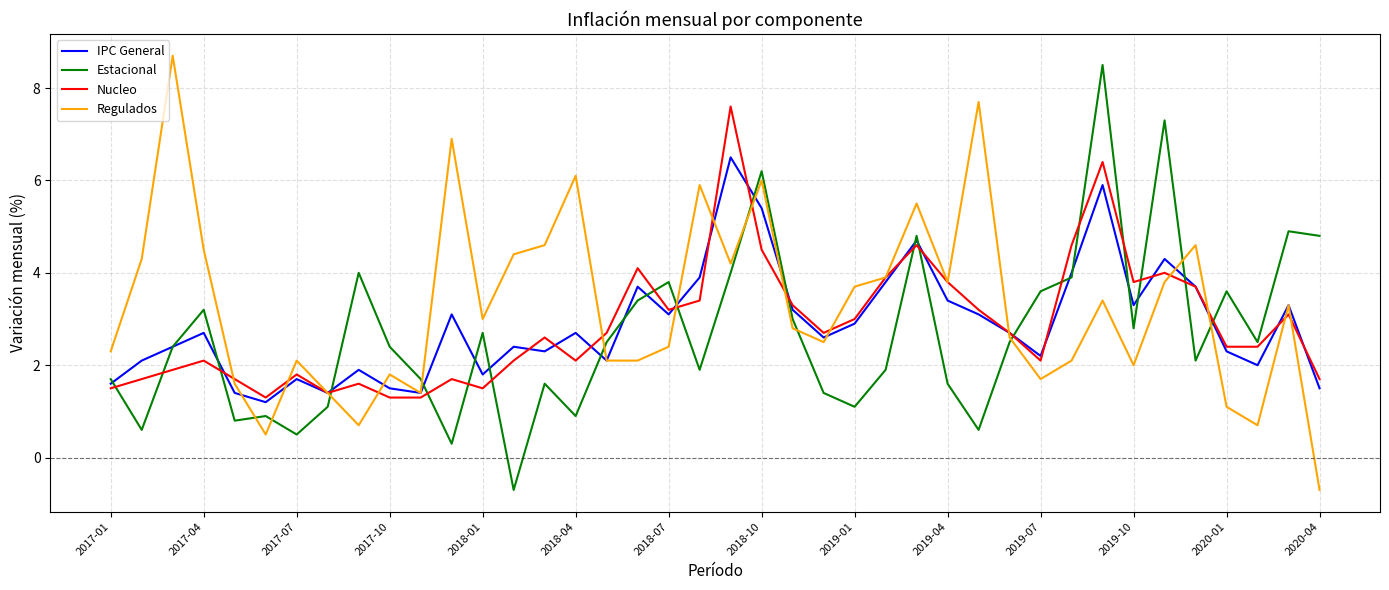

What is the greatest value displayed?

8.7